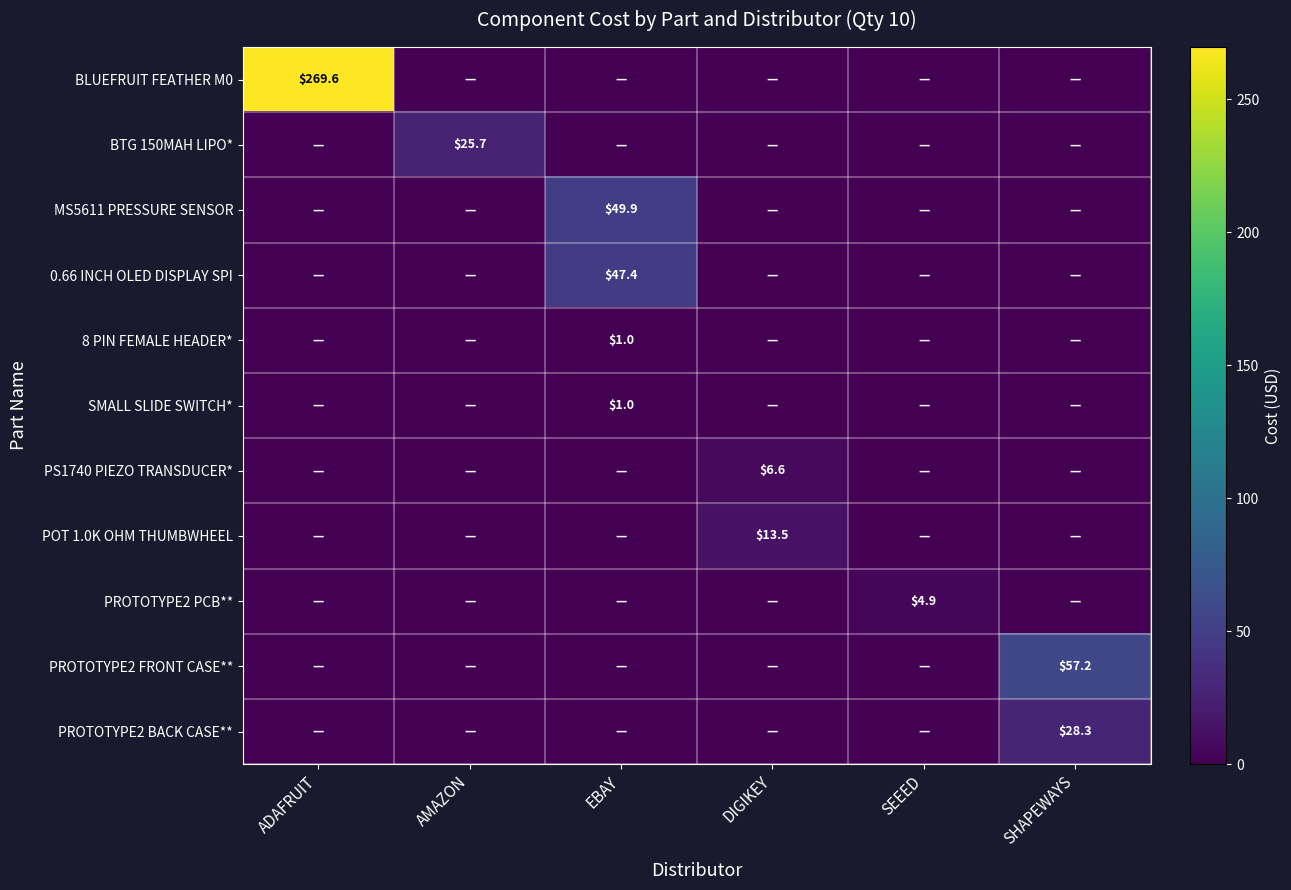

True or false: PS1740 PIEZO TRANSDUCER* has a value of 6.6 at DIGIKEY.

True